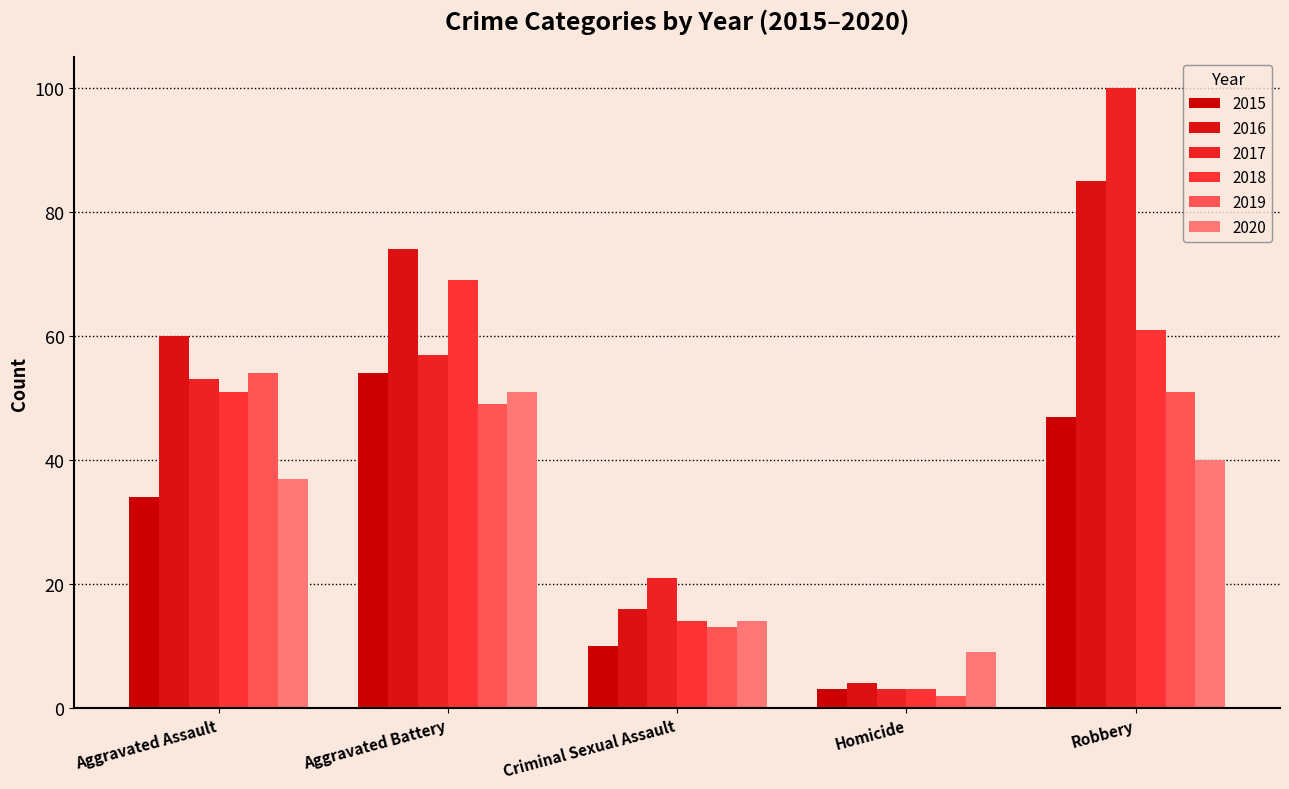

What is the spread (max minus min) of values at Homicide?

7